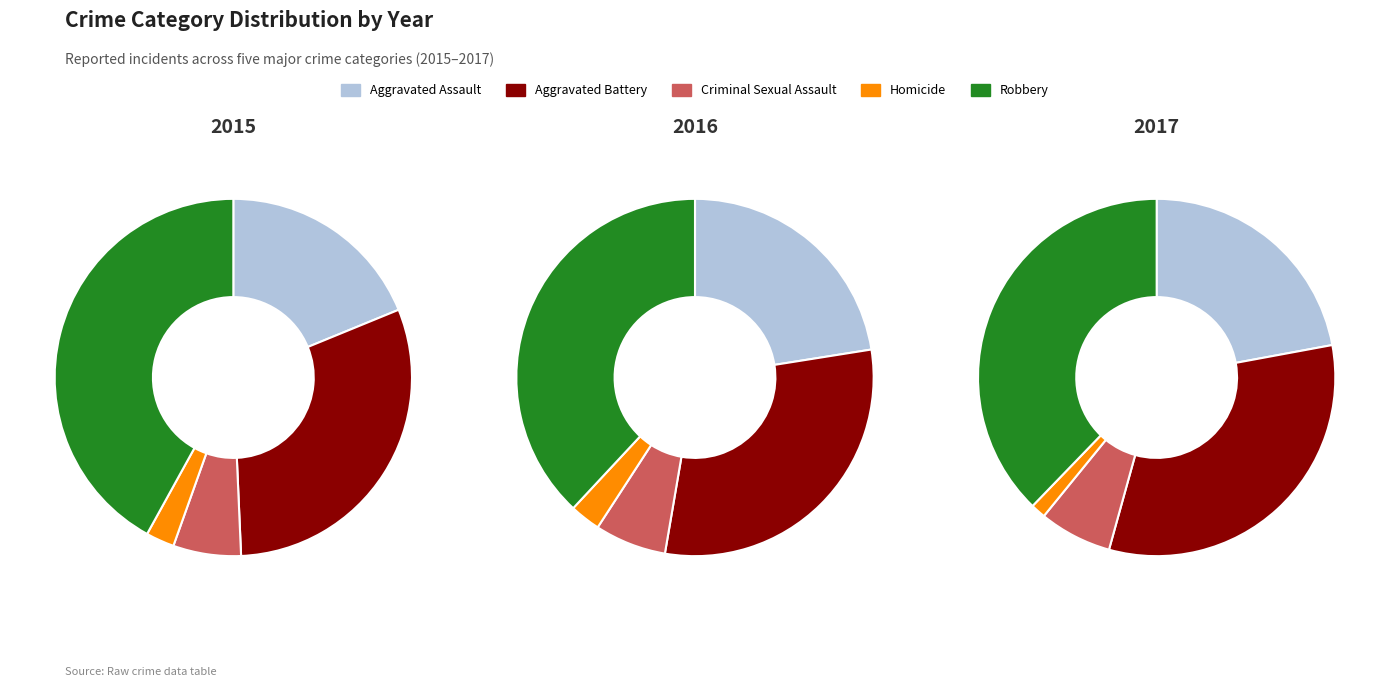

Is it true that 7 is 10% of the pie?

True